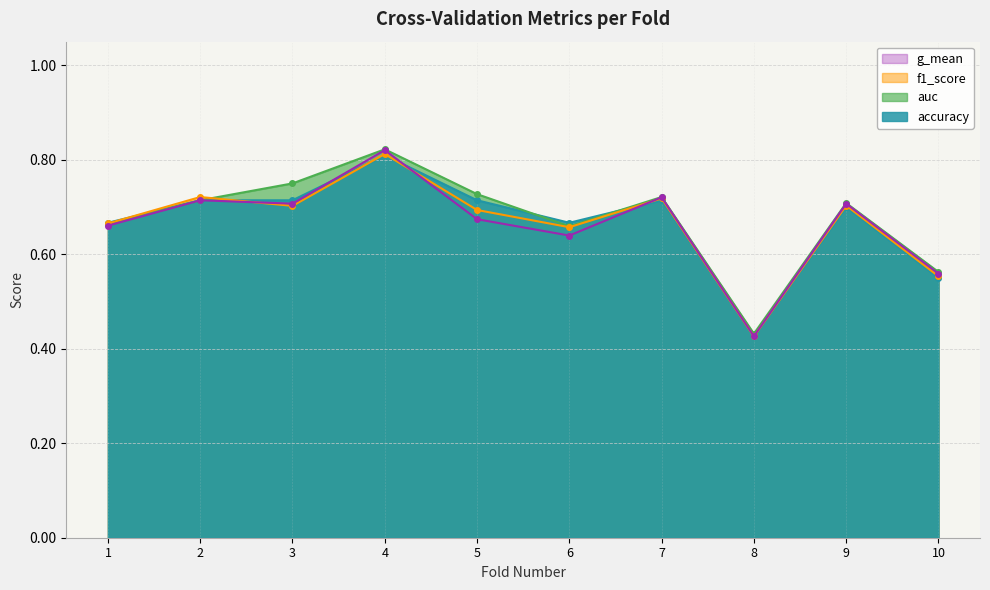

Rank the categories by g_mean value from highest to lowest.

4, 7, 2, 3, 9, 5, 1, 6, 10, 8